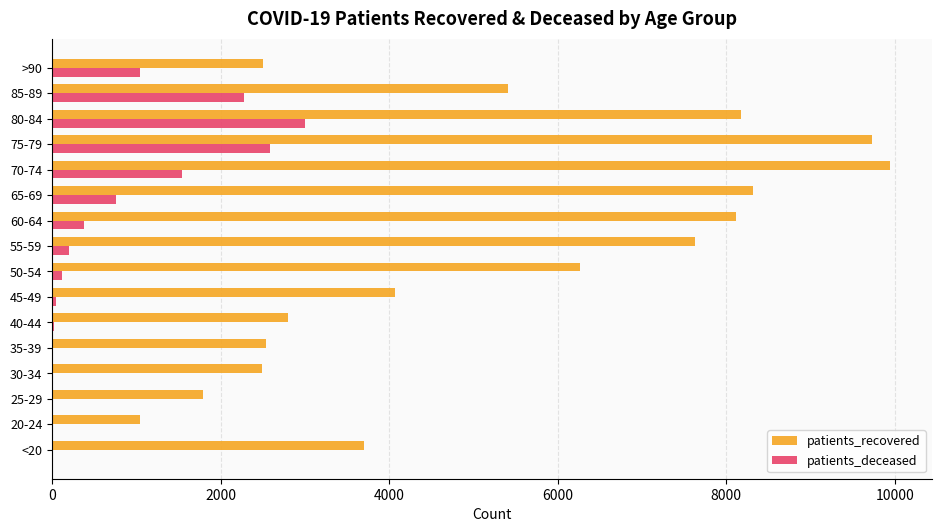

What is the sum of all patients_deceased values?

12010